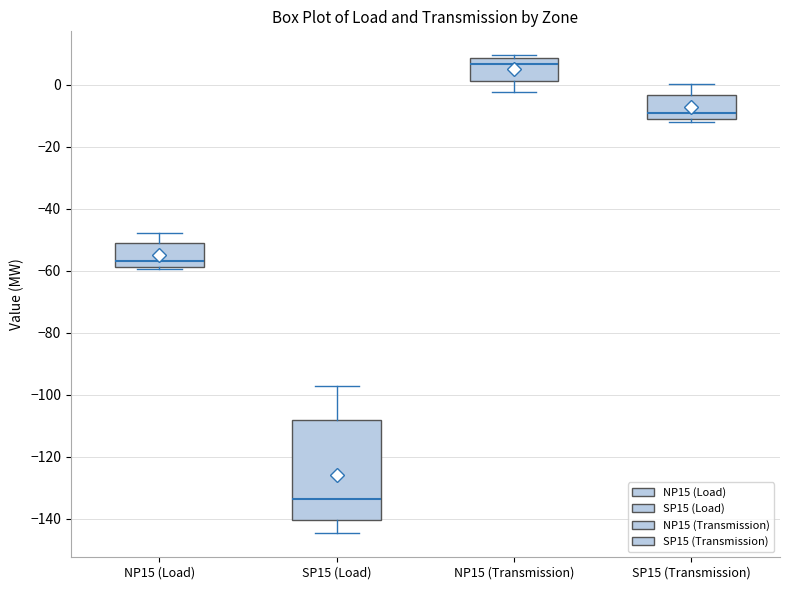

Where is the lower edge of the box for SP15 (Load) on the y-axis? The values are not printed on the chart, so give them approximately, as read against the axis.

-140